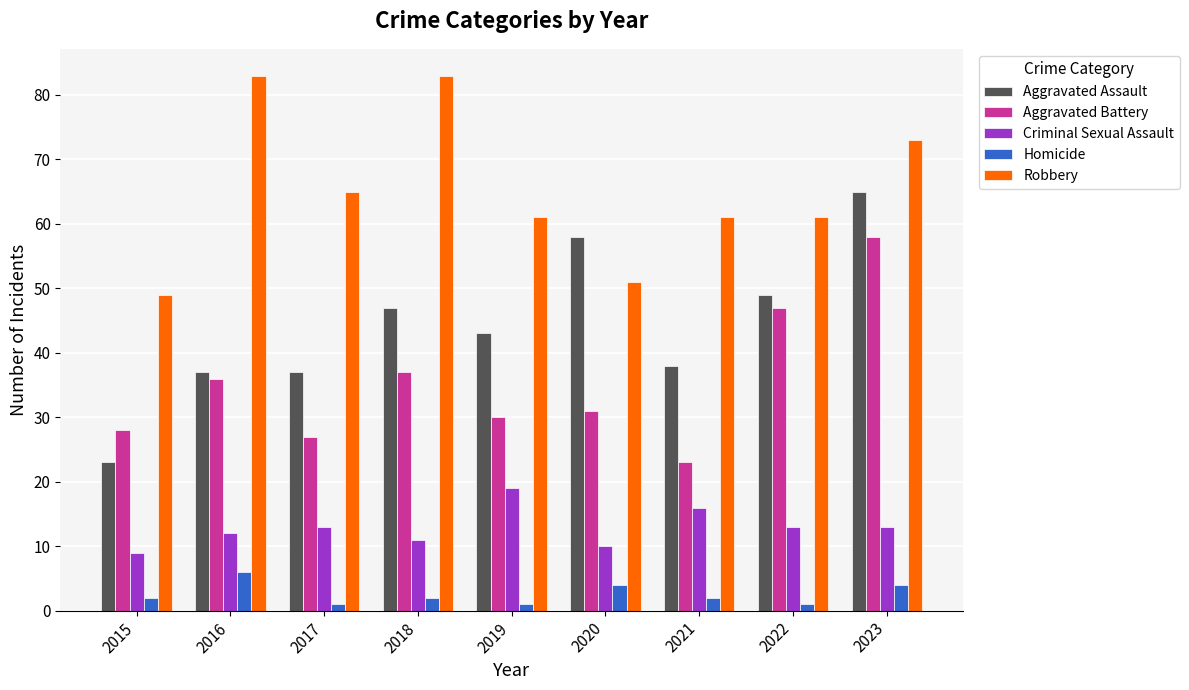

Between 2018 and 2023, which series saw the biggest shift?

Aggravated Battery